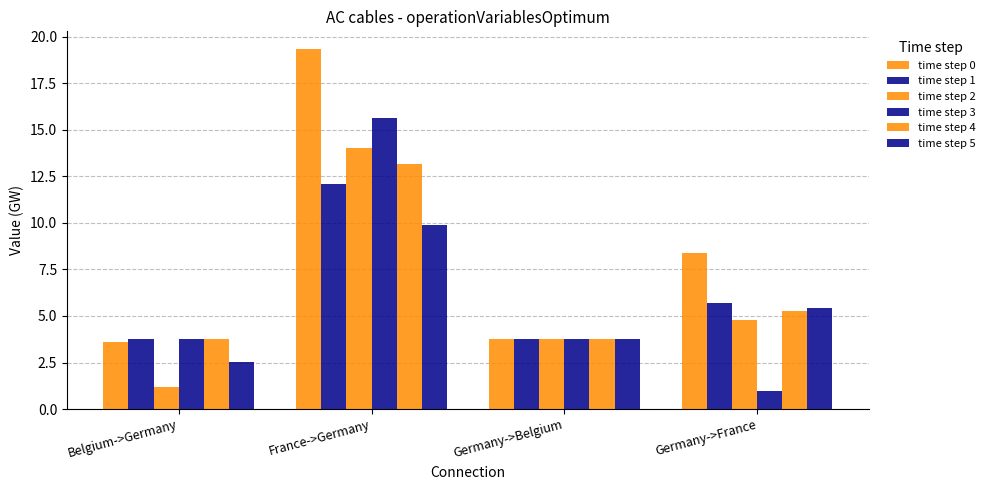

What is the difference between the maximum and second lowest values in the time step 5 series?

6.1